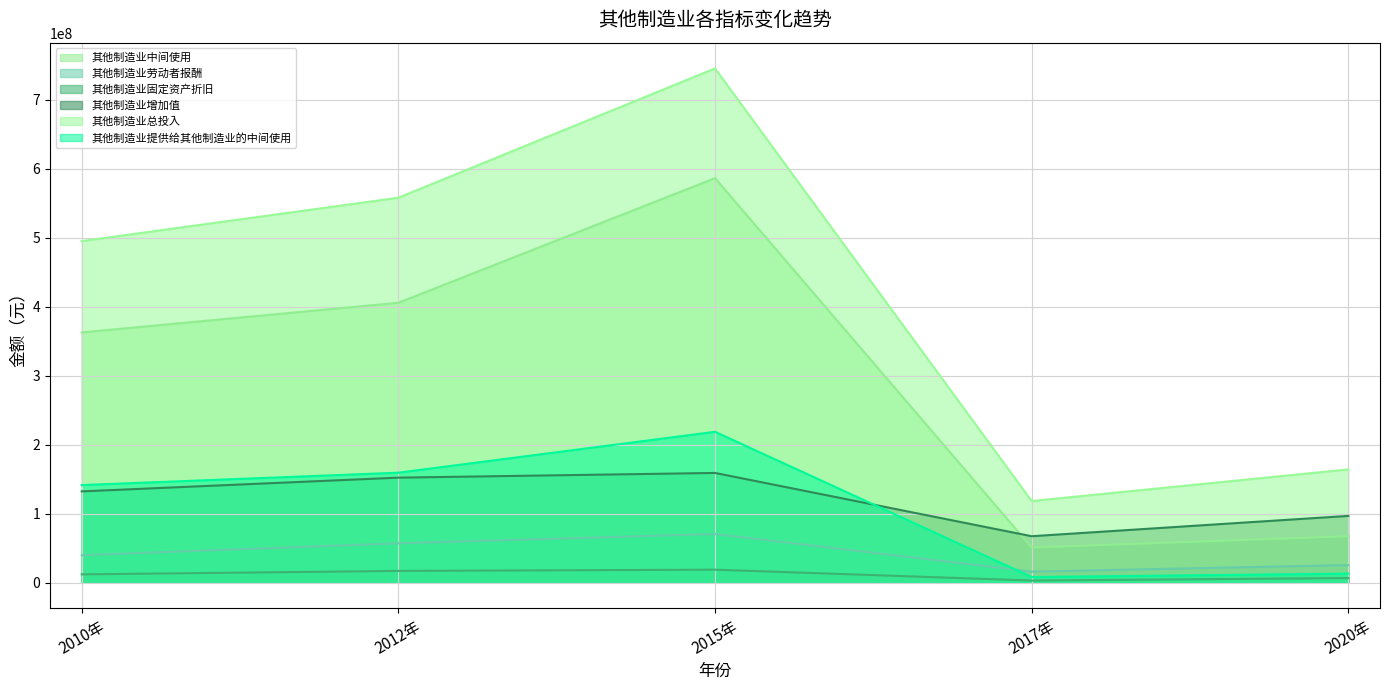

At how many categories does at least one series exceed 689957468?

1